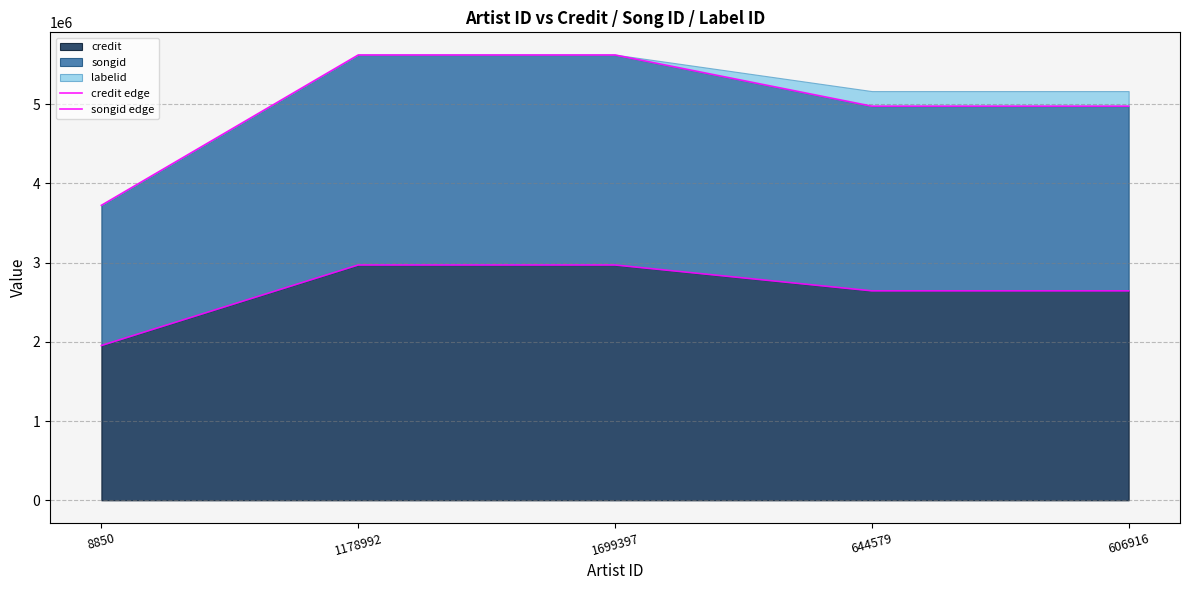

What is the average value of the songid edge series?

4981952